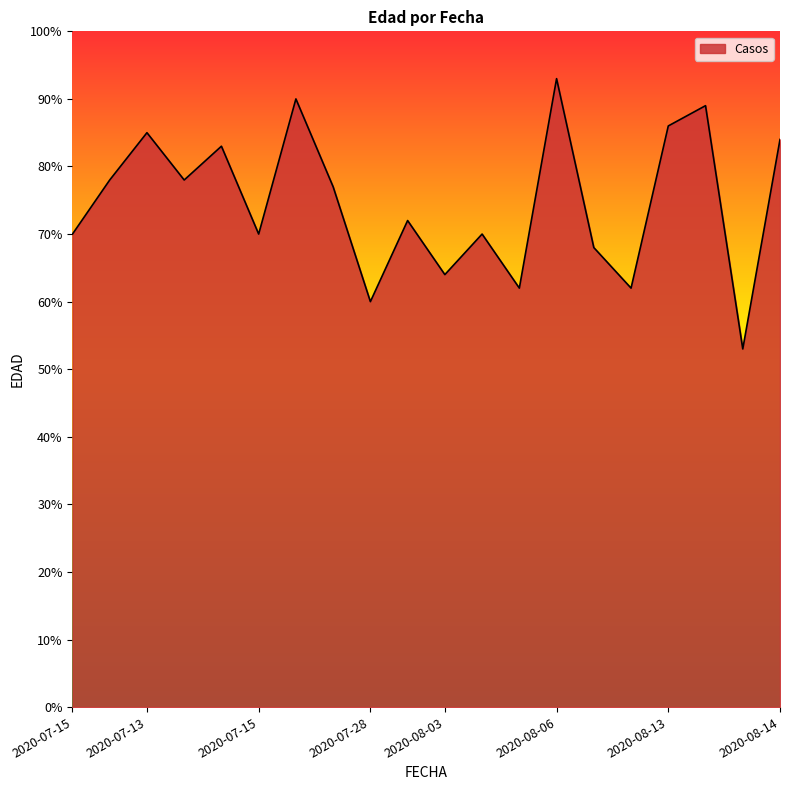

What is the smallest value displayed?

53